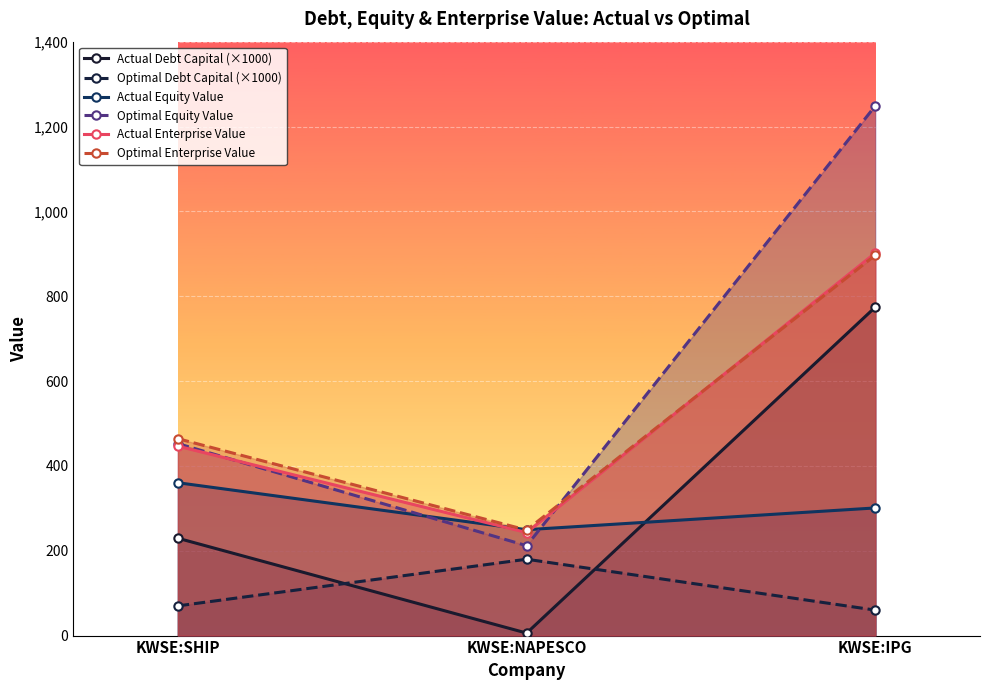

Reading left to right, what are all the values shown in this chart?

Actual Debt Capital (×1000): KWSE:SHIP=229.5	KWSE:NAPESCO=5.9	KWSE:IPG=774.5
Optimal Debt Capital (×1000): KWSE:SHIP=70.0	KWSE:NAPESCO=180.0	KWSE:IPG=60.0
Actual Equity Value: KWSE:SHIP=360.3	KWSE:NAPESCO=249.6	KWSE:IPG=300.9
Optimal Equity Value: KWSE:SHIP=452.5	KWSE:NAPESCO=211.8	KWSE:IPG=1249.0
Actual Enterprise Value: KWSE:SHIP=446.5	KWSE:NAPESCO=242.8	KWSE:IPG=902.0
Optimal Enterprise Value: KWSE:SHIP=464.1	KWSE:NAPESCO=248.8	KWSE:IPG=896.9